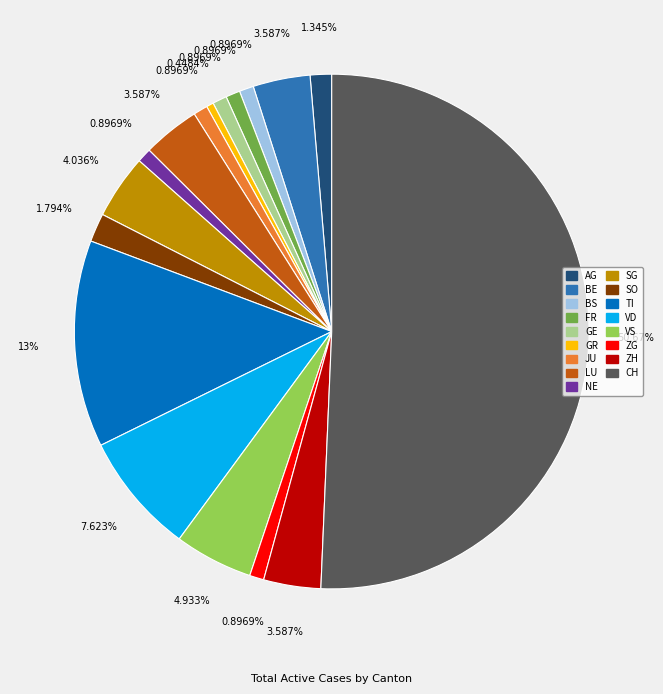

True or false: GE accounts for 1% of the total.

True